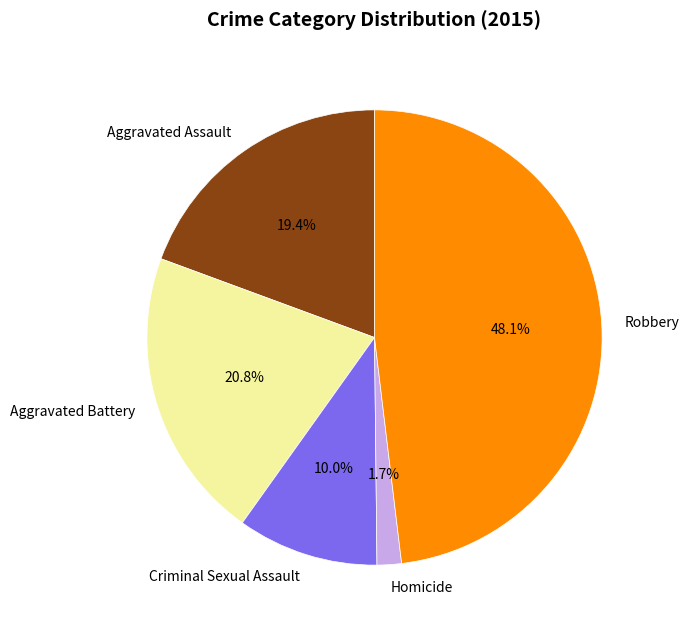

Count the number of slices in the pie.

5